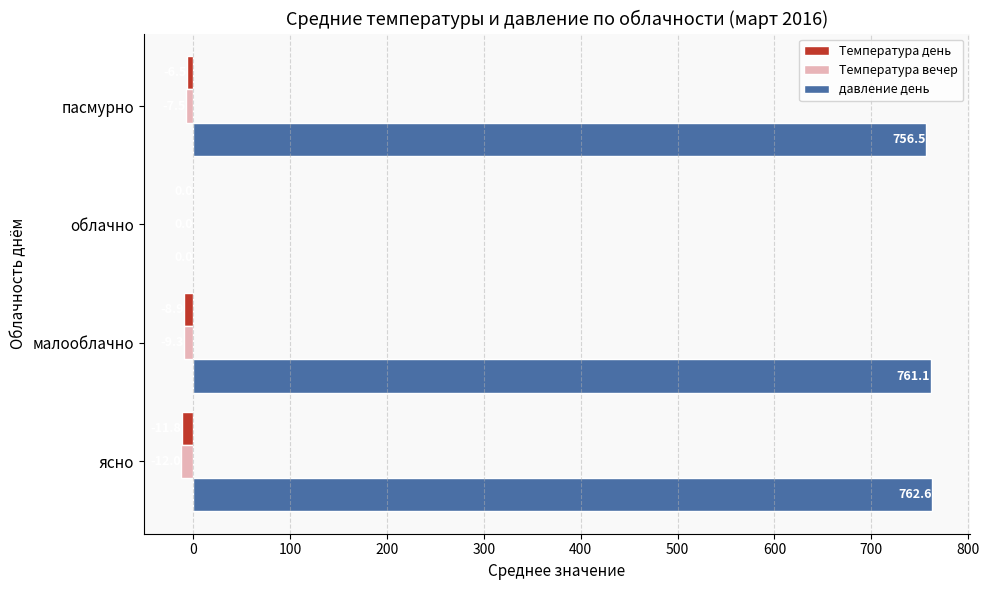

Is it true that давление день equals 1116.8 at ясно?

False